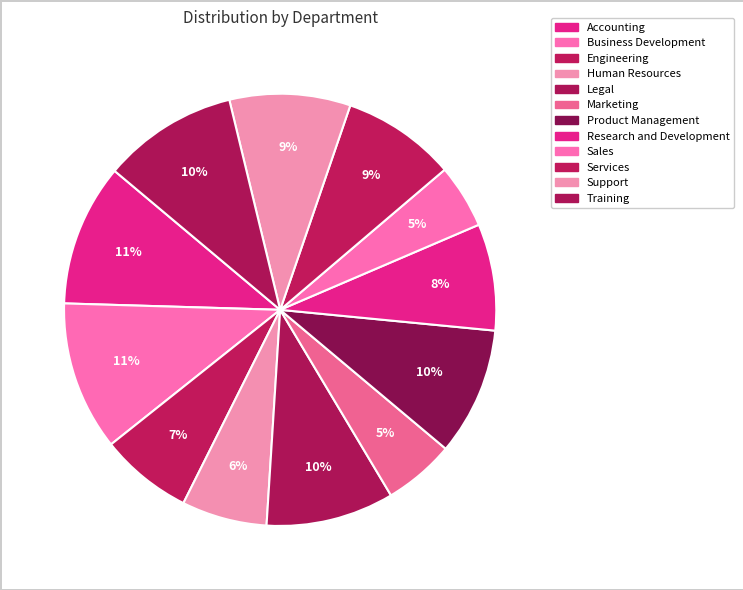

How many segments does this pie chart have?

12